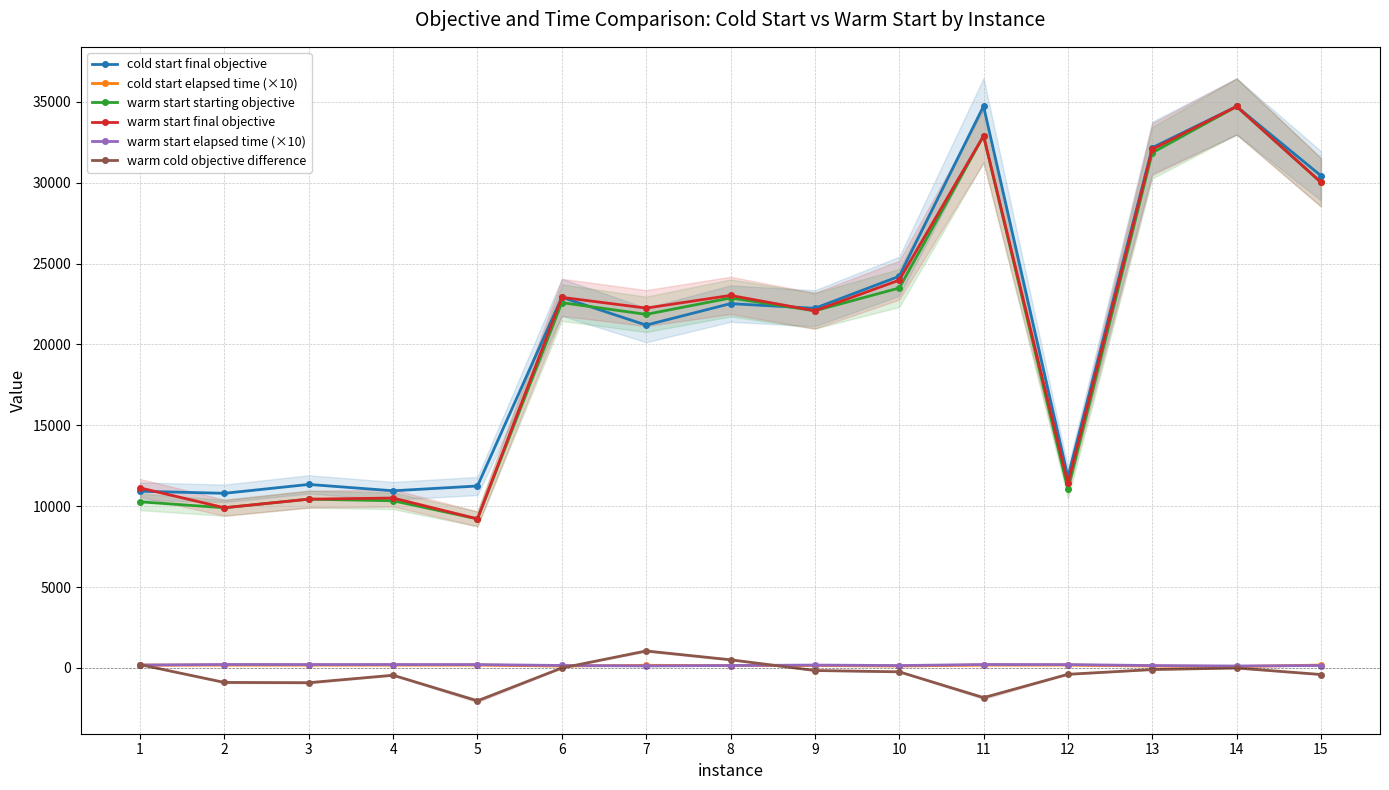

How many values in the warm cold objective difference series are below -237?

7